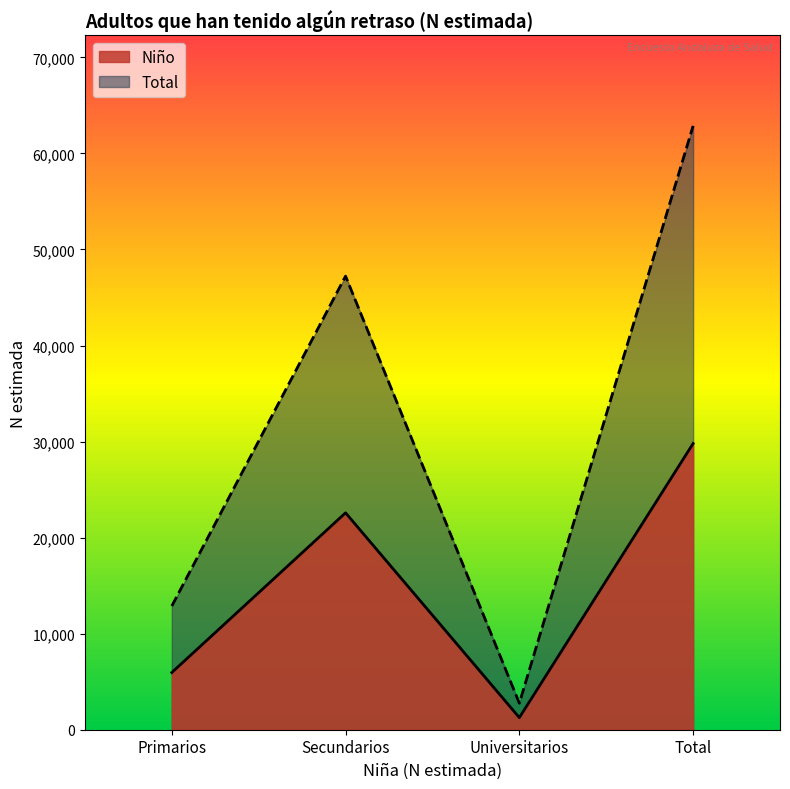

What are all the series names shown in the legend?

Niño, Total